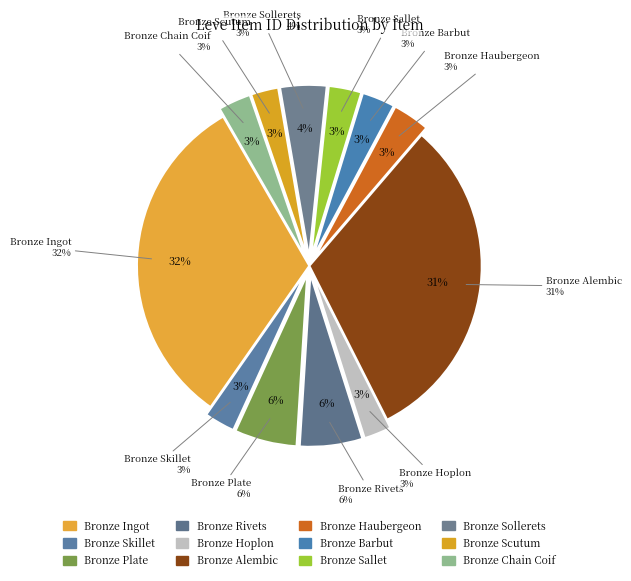

True or false: Bronze Chain Coif accounts for 3% of the total.

True